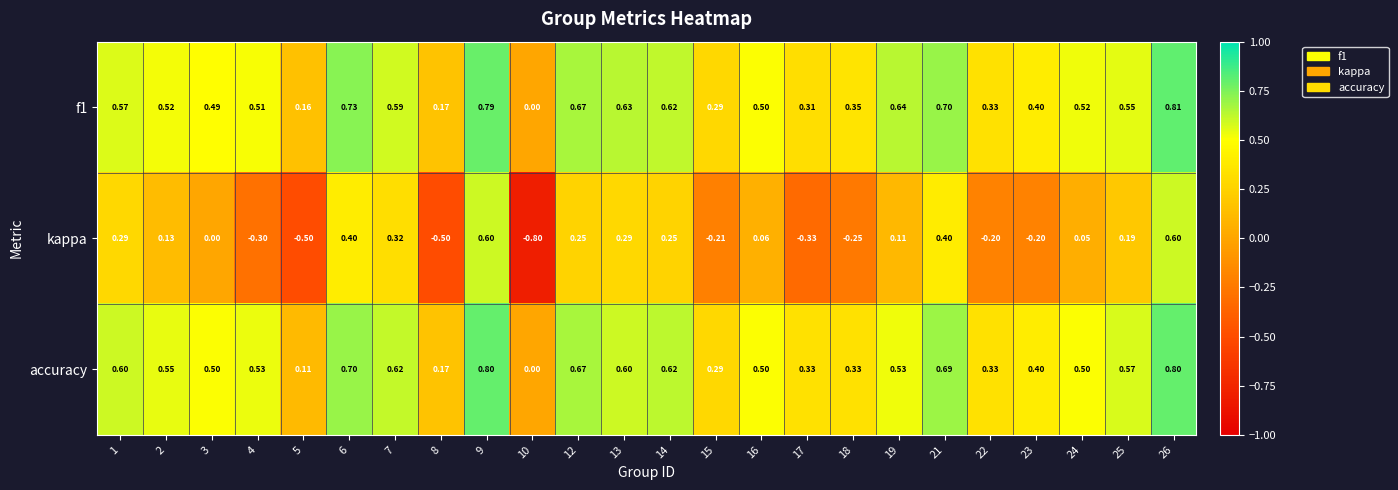

Is the value of kappa at 1 greater than the value of f1 at 6?

No